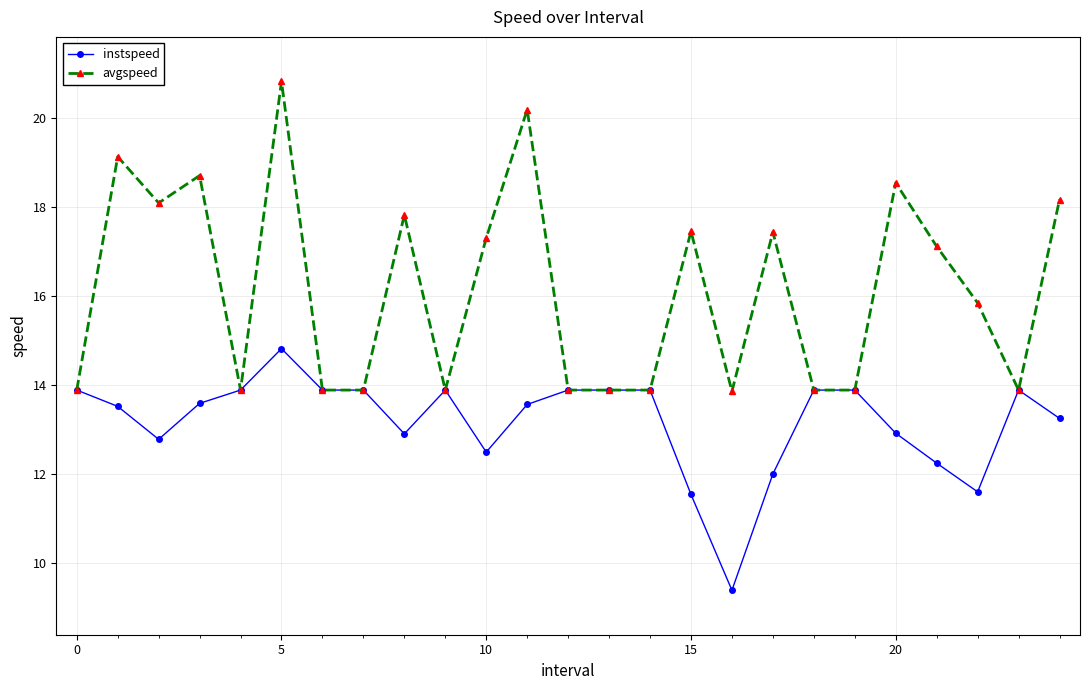

What is the average value of the instspeed series?

13.2